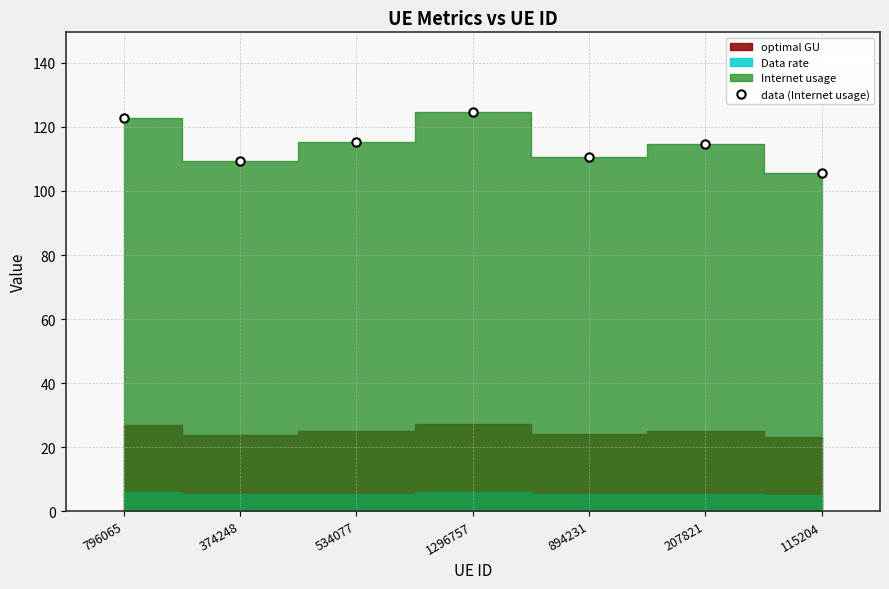

What is the maximum value shown in the chart?

124.6